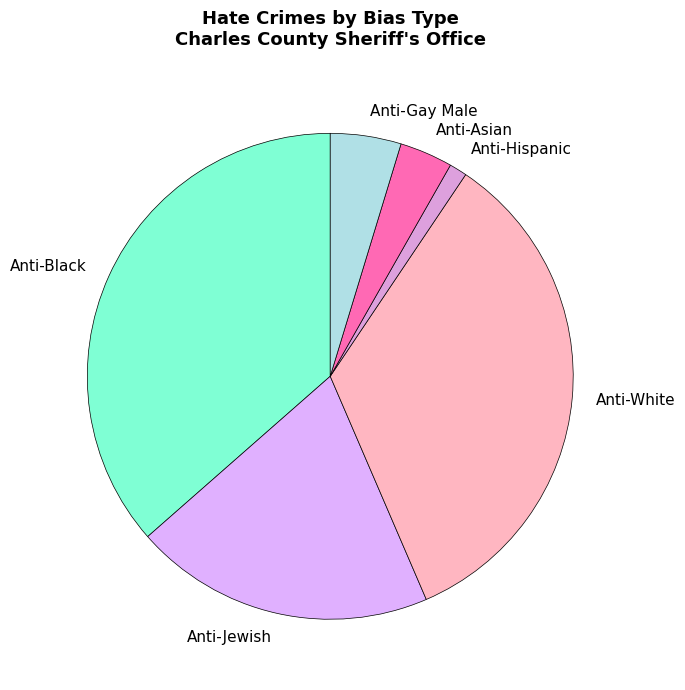

Is the sum of Anti-Black and Anti-Asian greater than half?

No